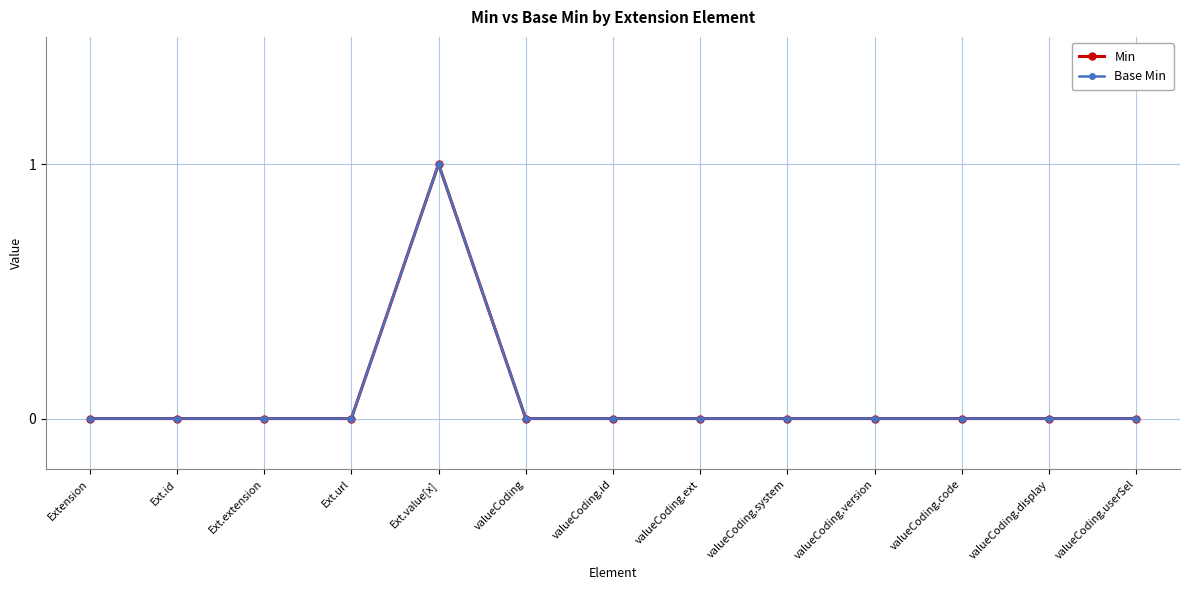

Does the chart have visible grid lines?

Yes